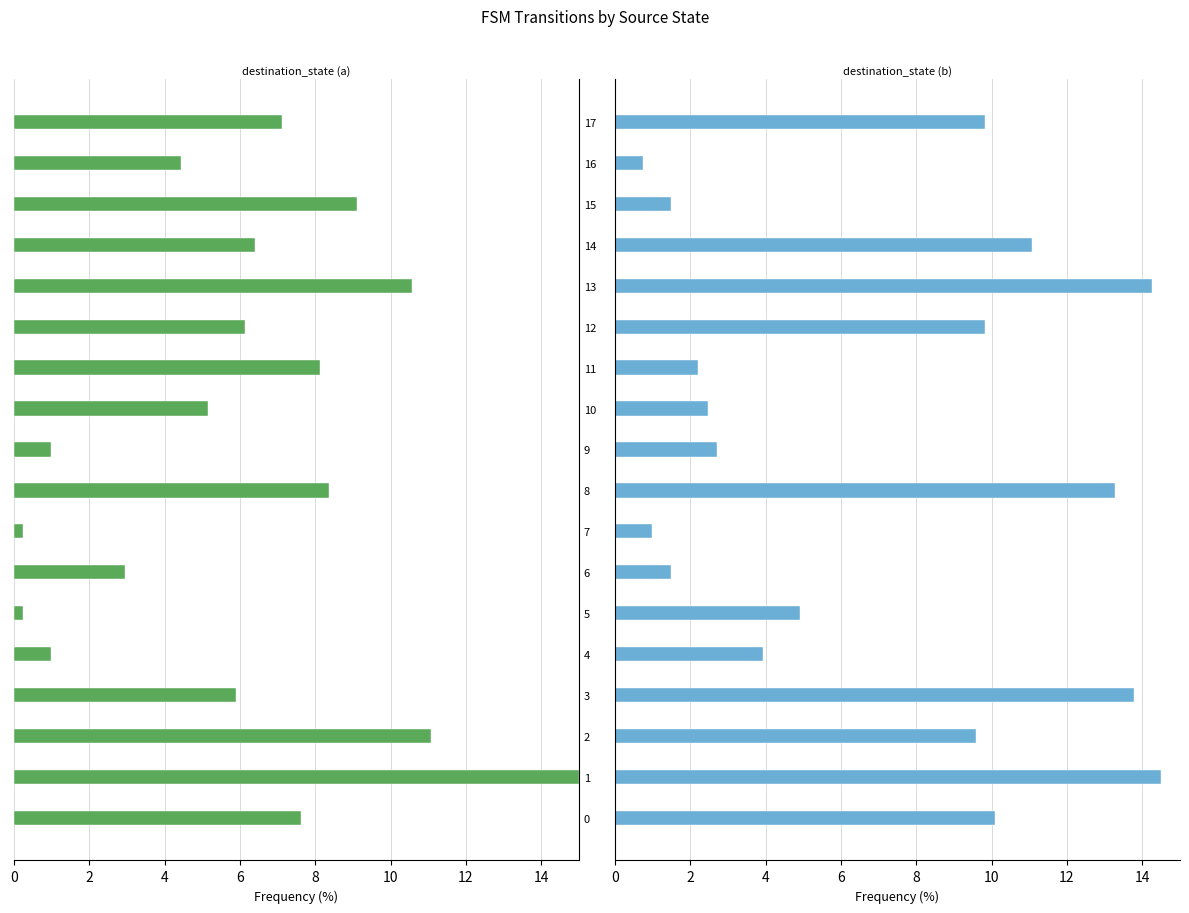

What is the maximum value shown in the chart?

15.0